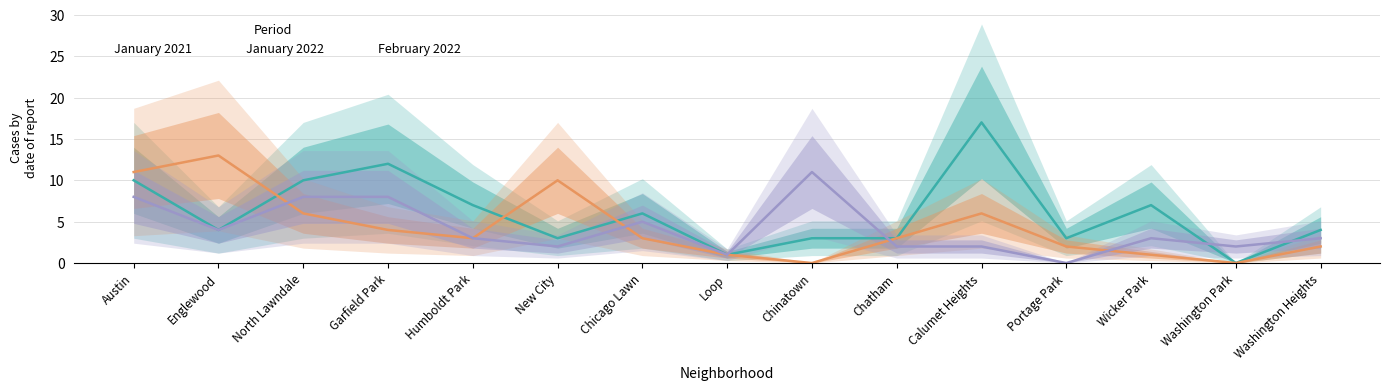

How many times do January 2022 and February 2022 cross each other?

4